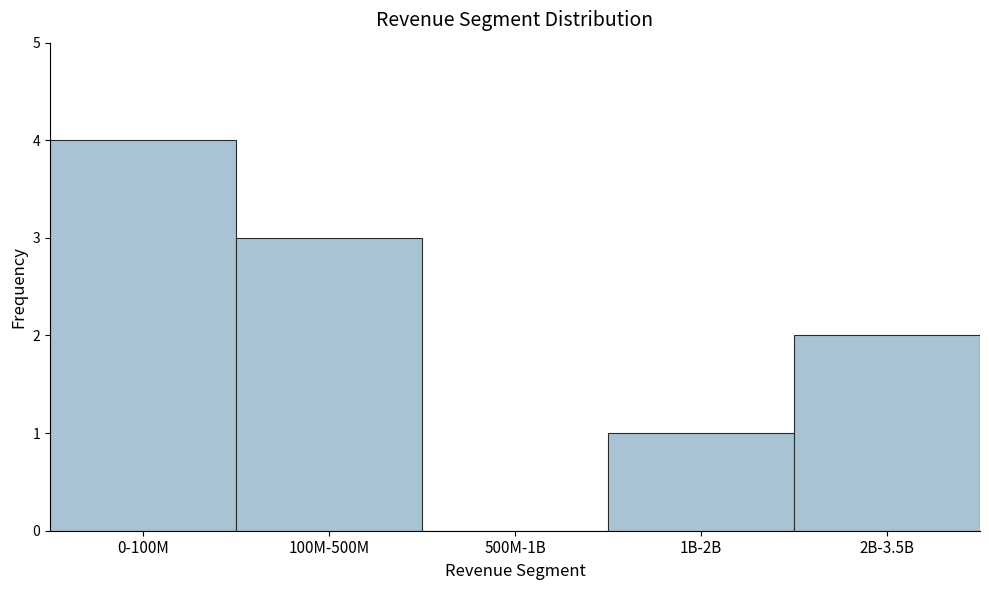

Reading left to right, extract all data points from this chart.

0-100M=4	100M-500M=3	500M-1B=0	1B-2B=1	2B-3.5B=2